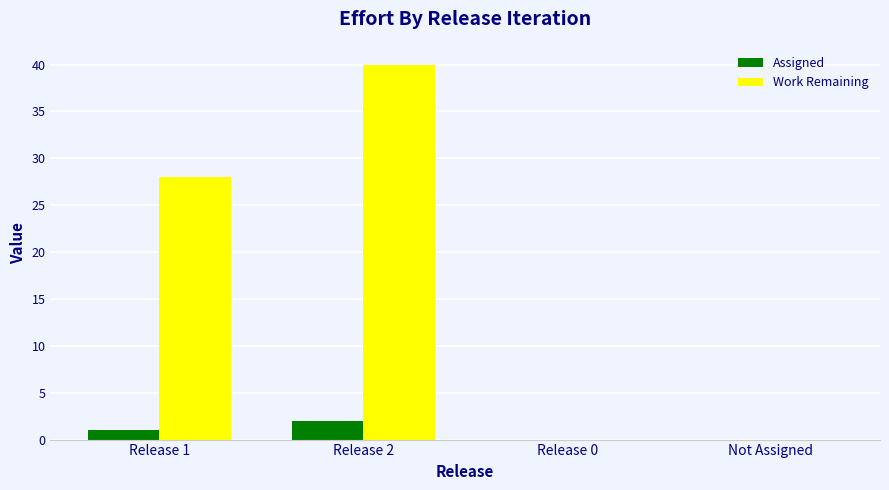

What is the greatest value displayed?

40